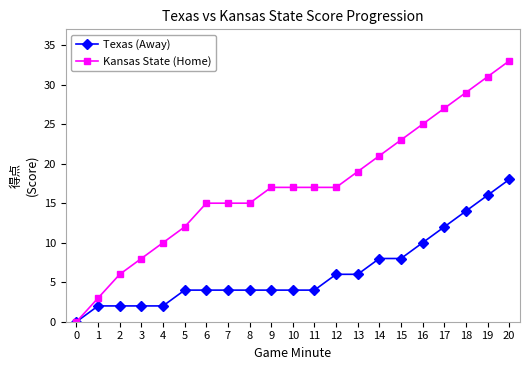

What is the total value across all series at 12?

23